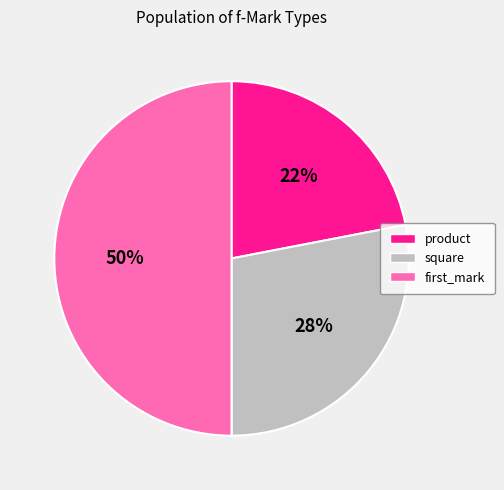

What percentage is the product slice, to the nearest percent?

22%